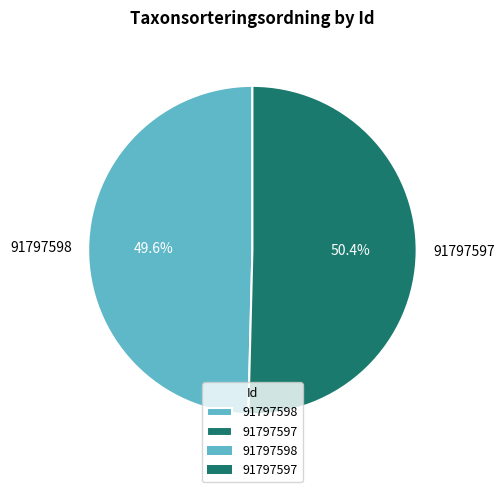

Is it true that 91797597 is 50% of the pie?

True